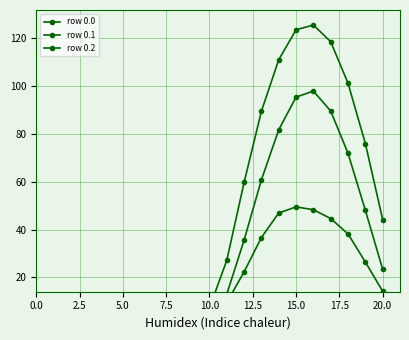

Between 2.5 and 12.5, which series saw the biggest shift?

row 0.0